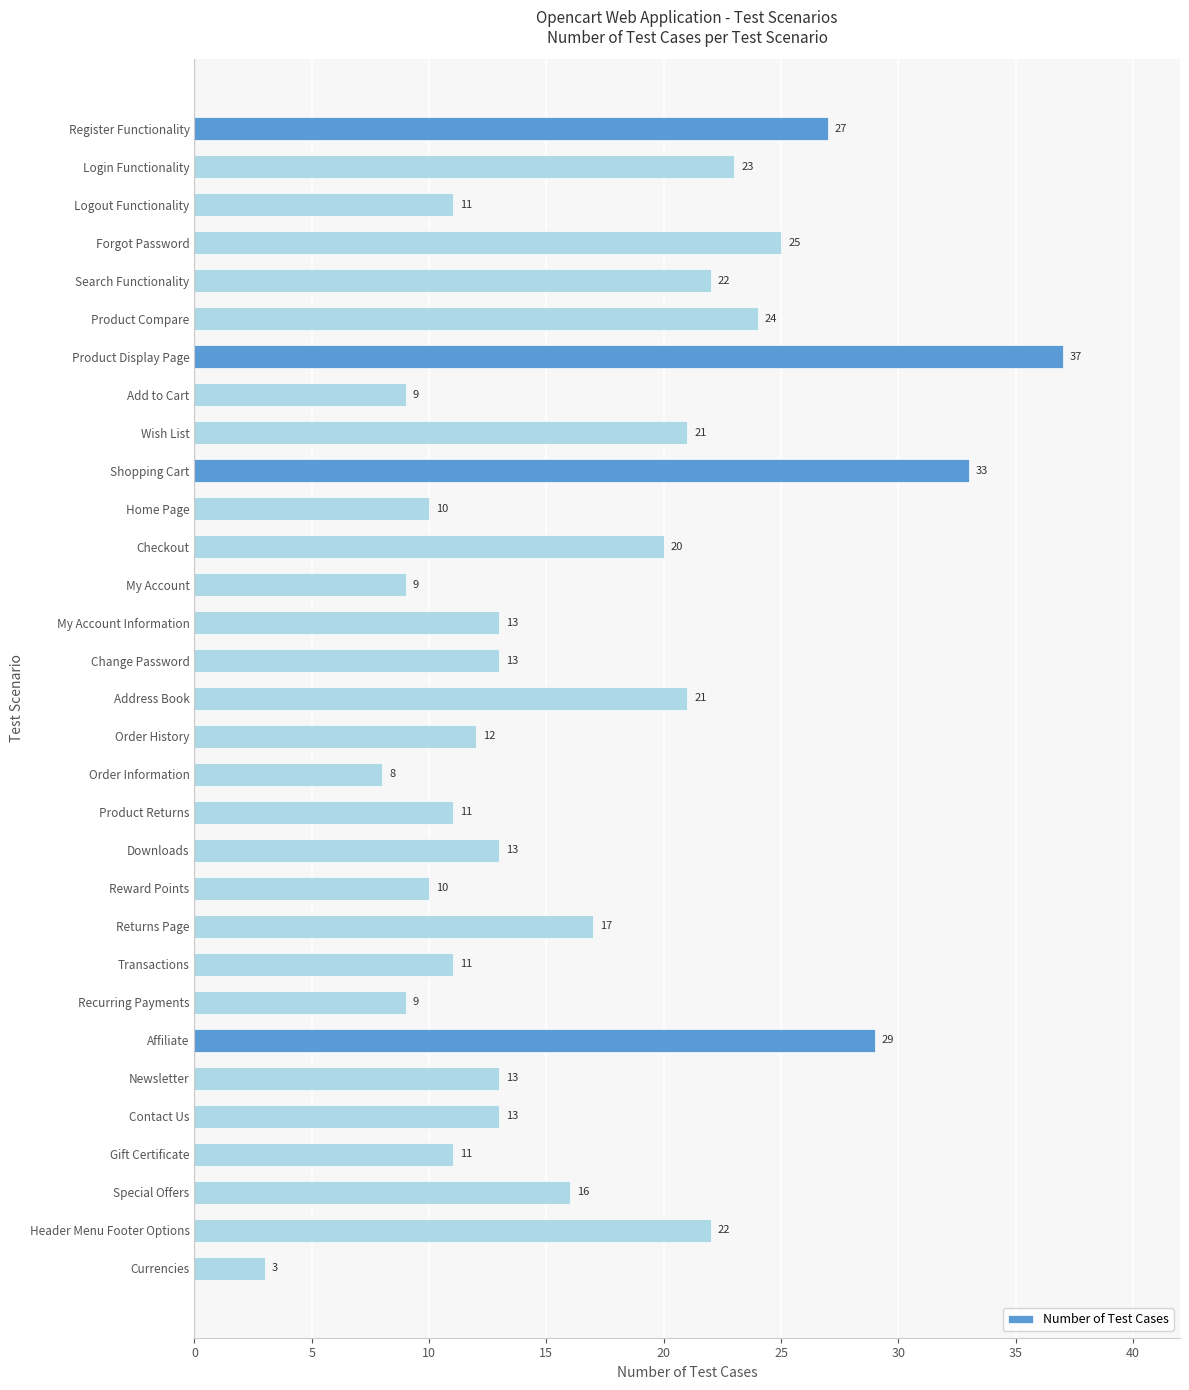

At which label is the value closest to 20?

Checkout